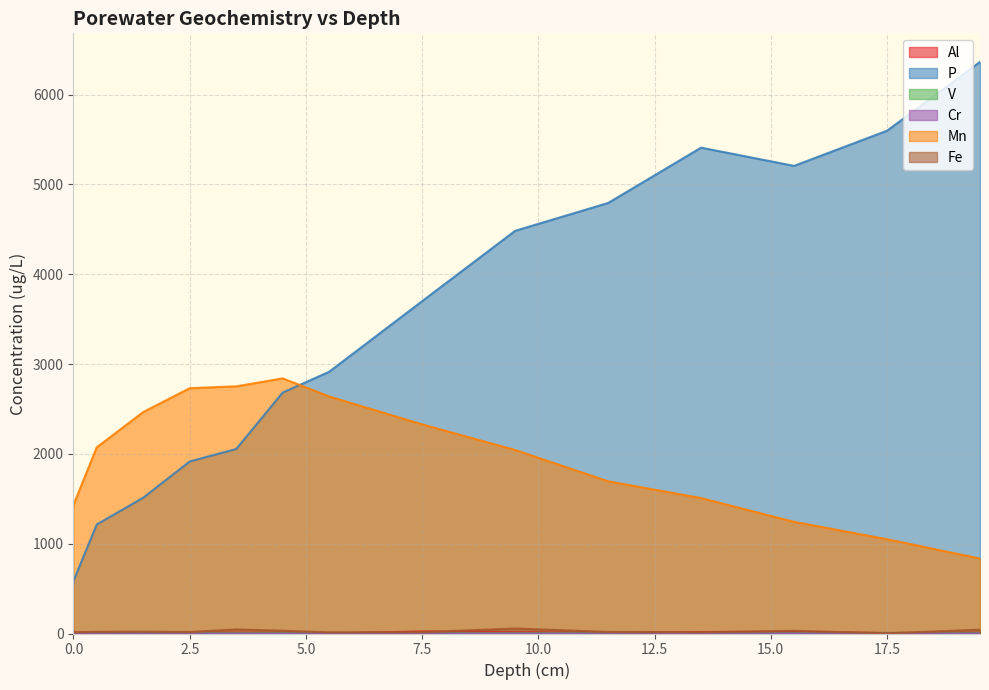

What is the total value across all series at 5.5?

5573.5